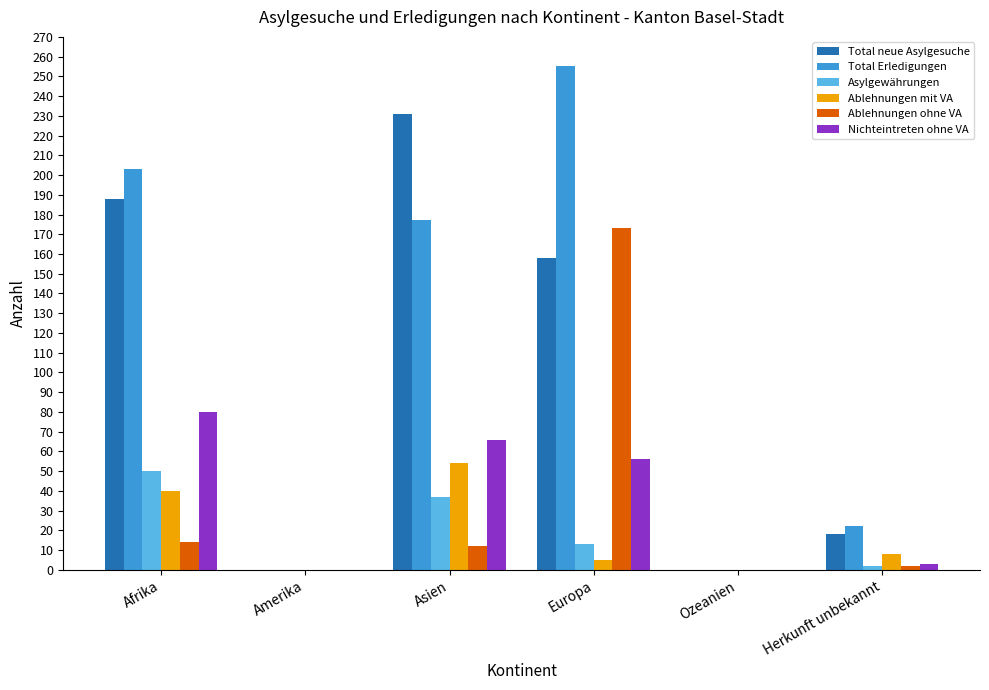

Is the value of Total Erledigungen at Afrika greater than the value of Nichteintreten ohne VA at Europa?

Yes